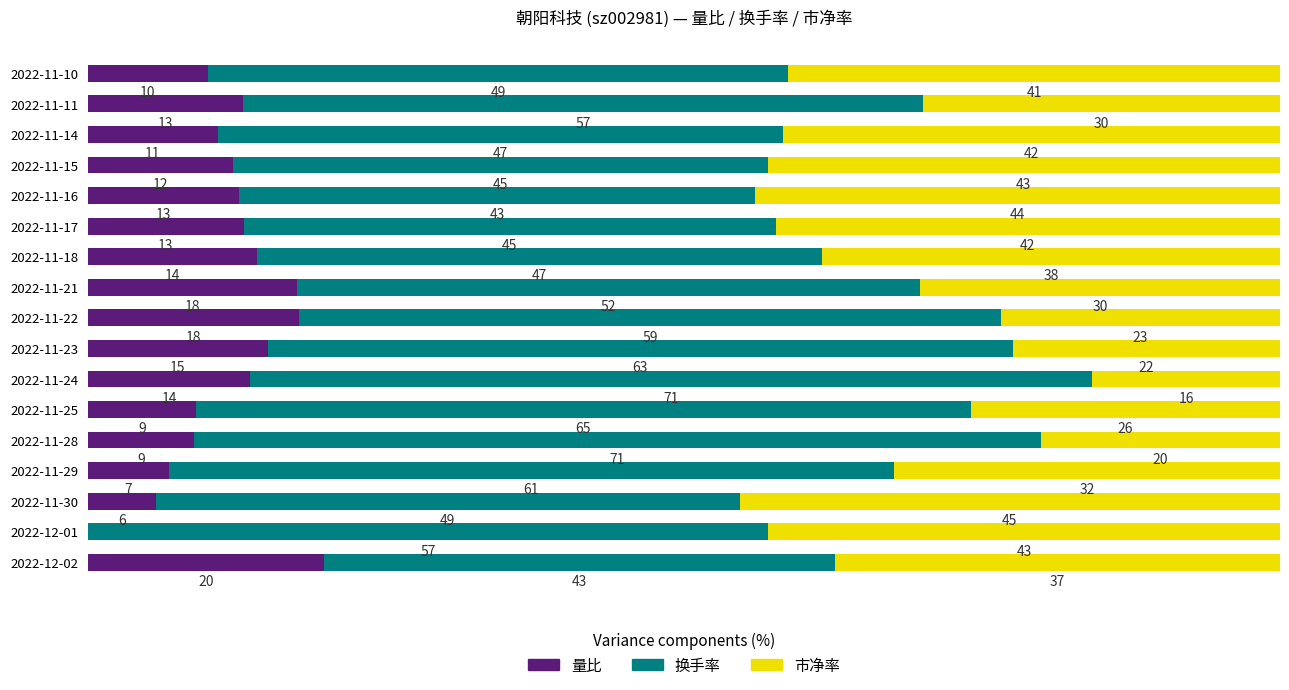

At which label is 量比 closest to 9?

2022-11-25